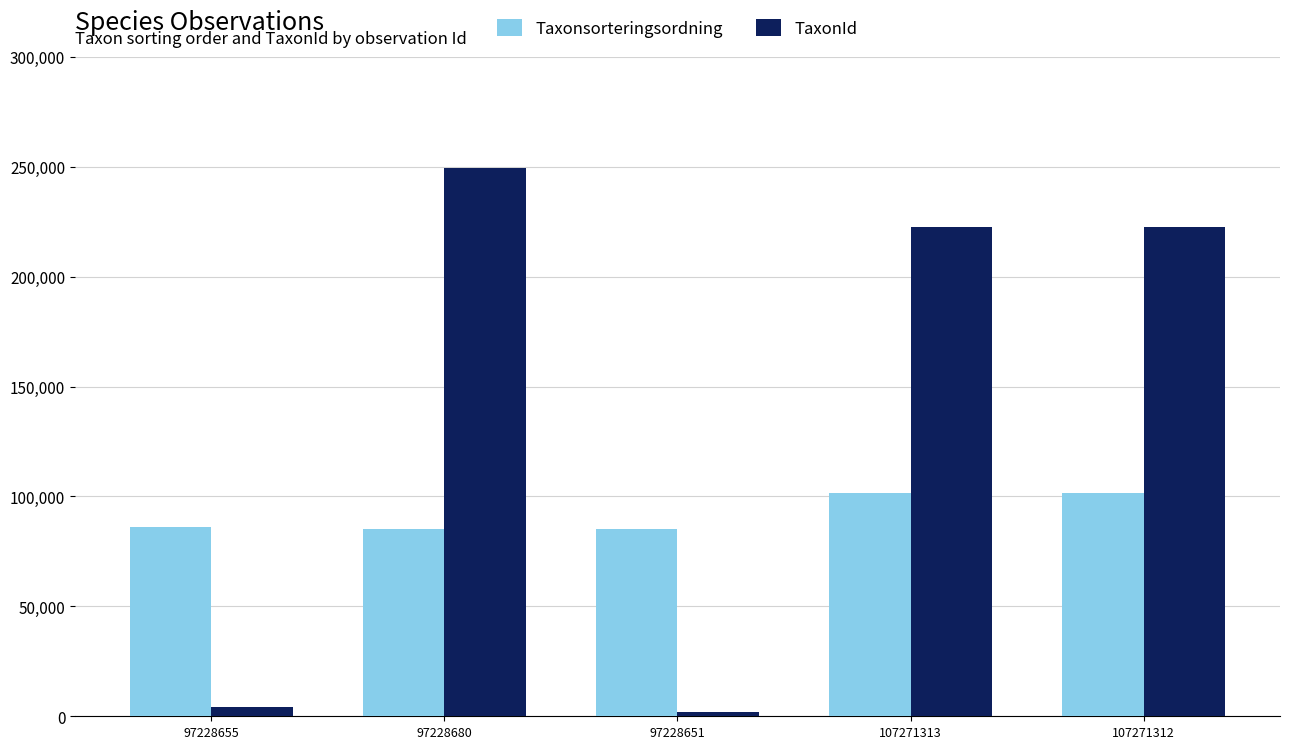

How many categories are shown in the chart?

5